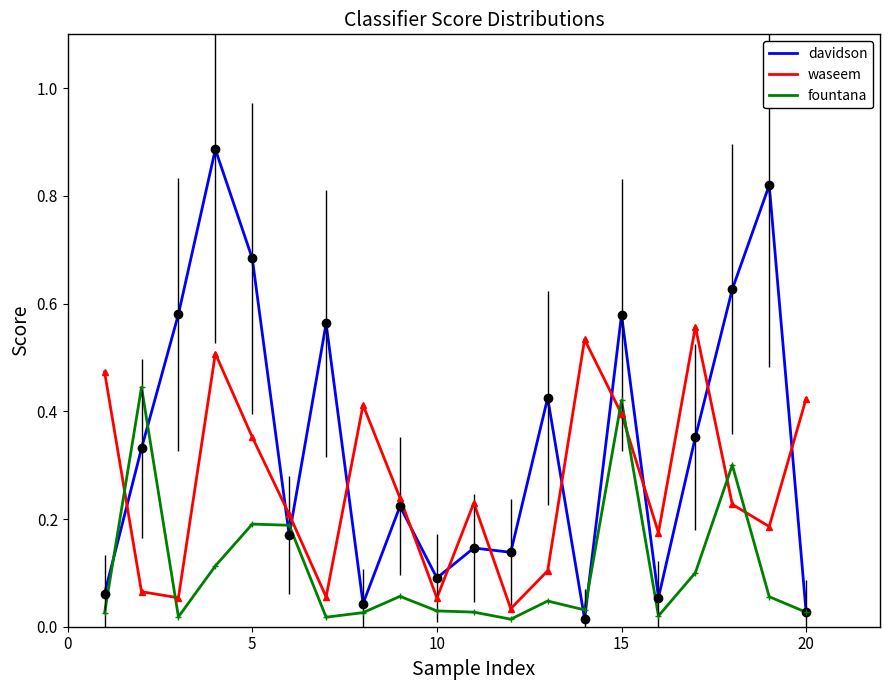

How many times do davidson and waseem cross each other?

12